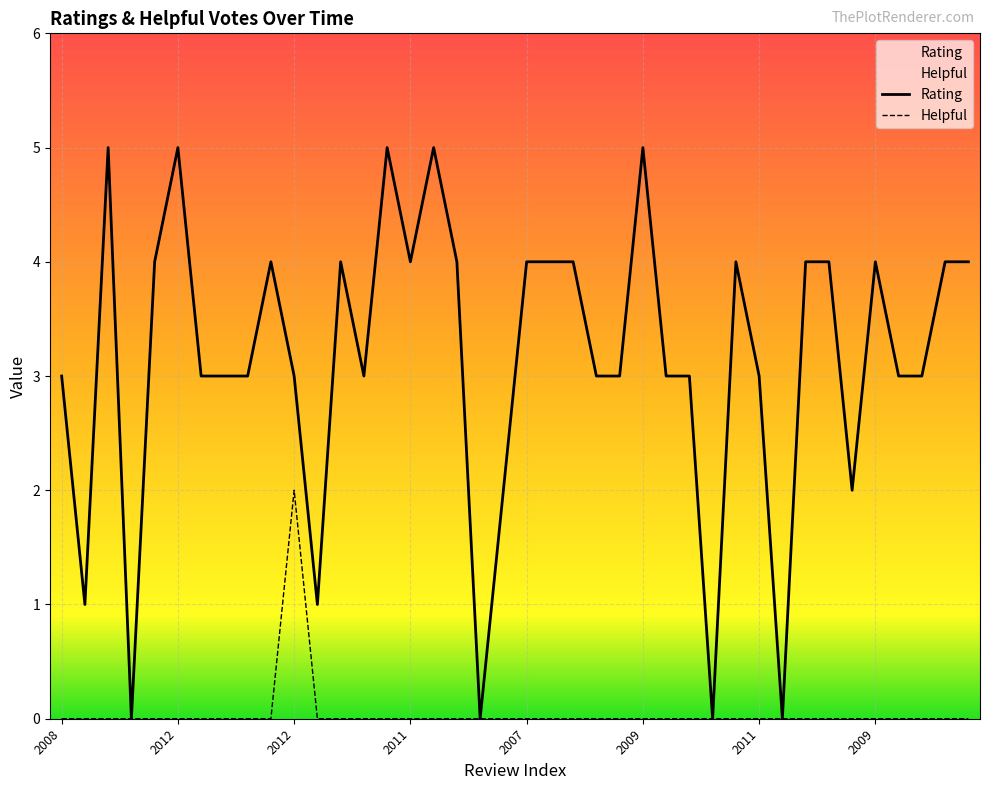

How many lines are shown in the chart?

2